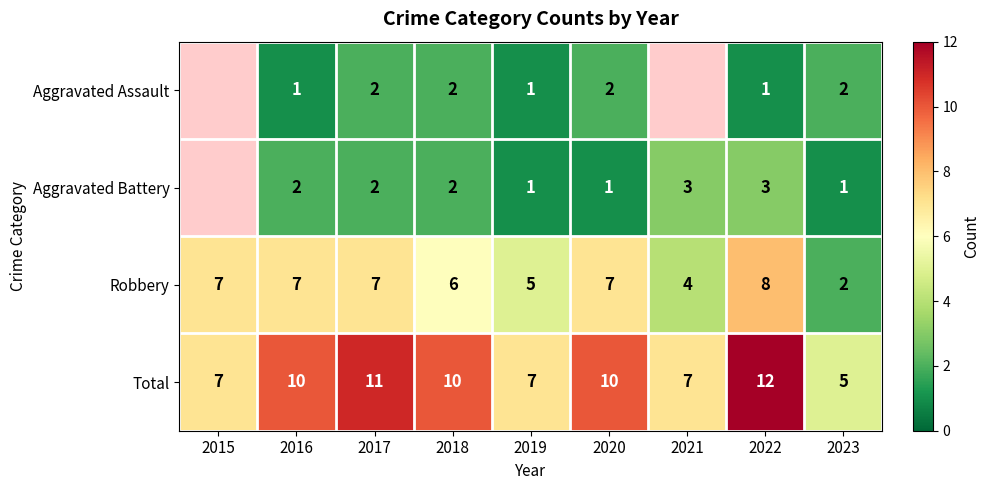

The Aggravated Battery series shows 0.9 at 2018. True or false?

False